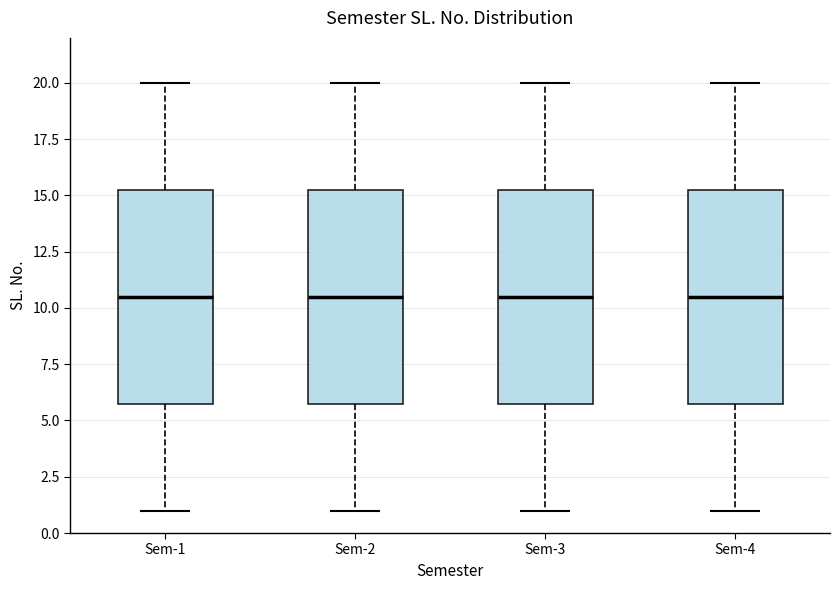

Reading left to right, transcribe this box plot: for each box, give where its median line is, the range the box spans, and where its two whiskers end, as read against the y-axis. The values are not printed on the chart, so give them approximately, as read against the axis.

Sem-1: median 10.5, box 6.0 to 15.5, whiskers 1.0 to 20.0
Sem-2: median 10.5, box 6.0 to 15.5, whiskers 1.0 to 20.0
Sem-3: median 10.5, box 6.0 to 15.5, whiskers 1.0 to 20.0
Sem-4: median 10.5, box 6.0 to 15.5, whiskers 1.0 to 20.0